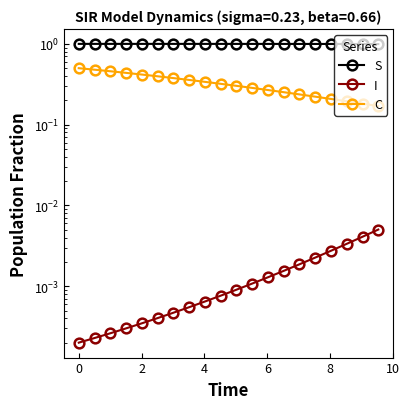

Which series has the largest total across all categories?

S